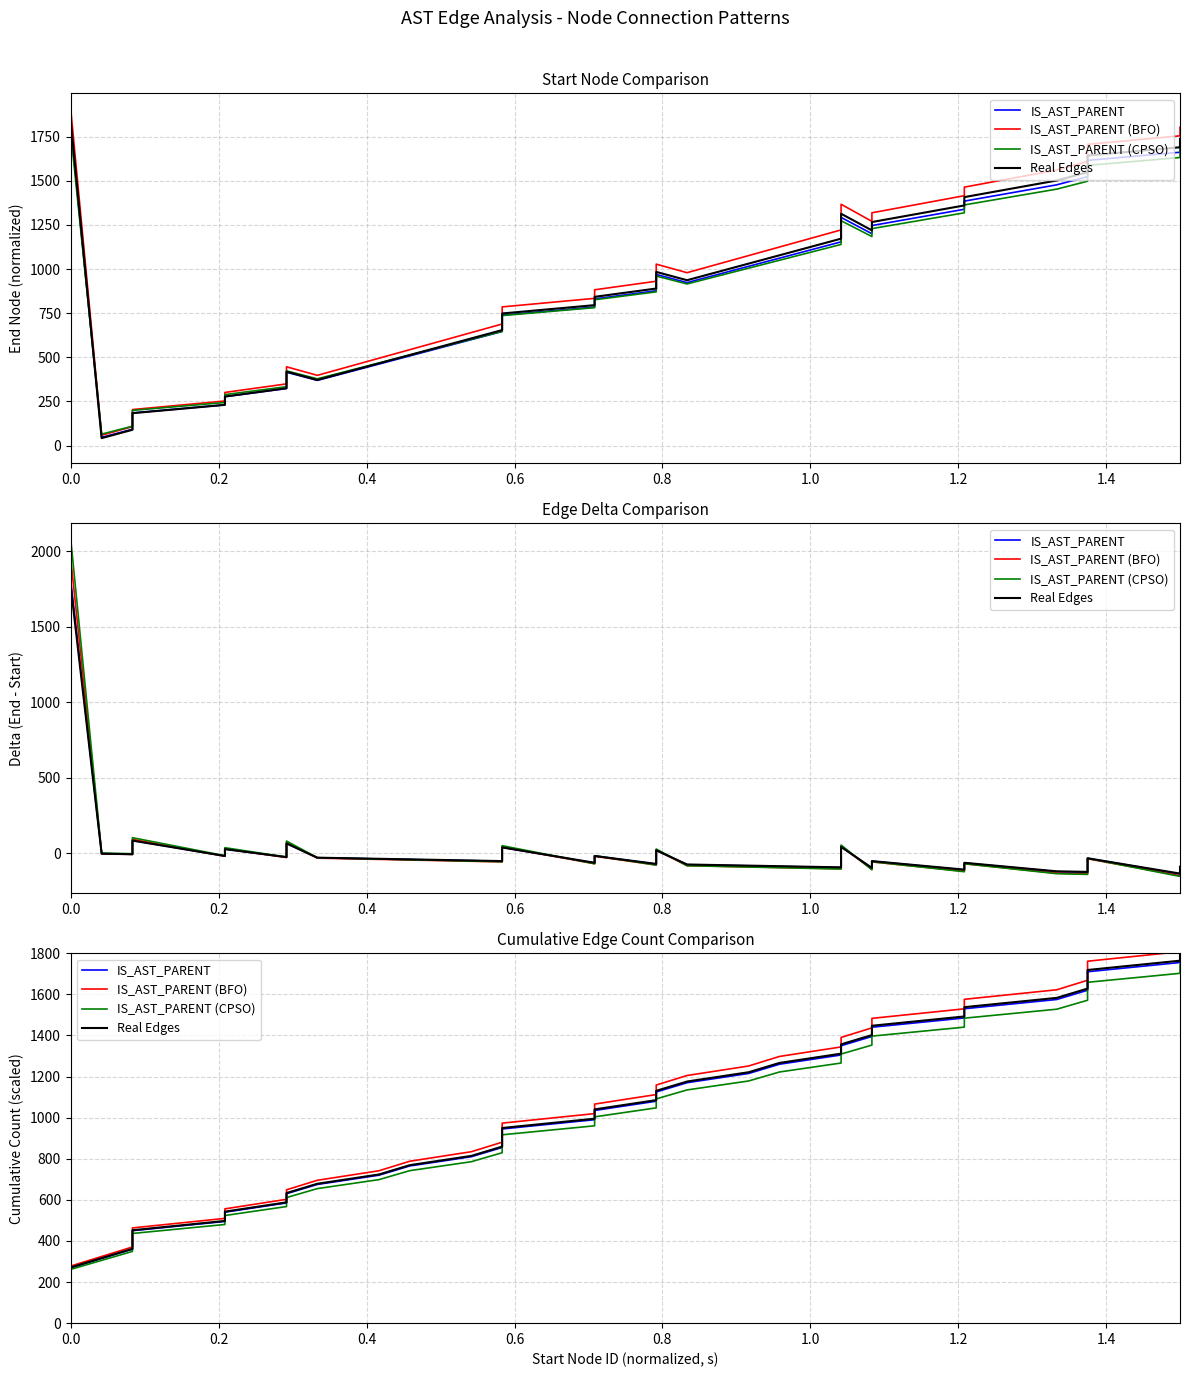

At how many categories does at least one series exceed 1135?

16